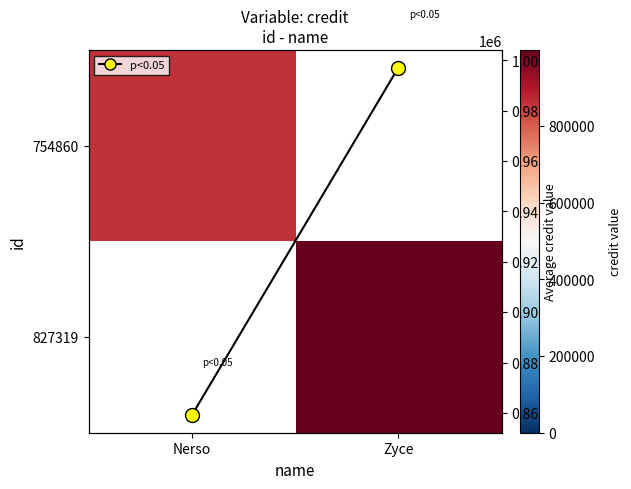

Where is avg credit per name nearest to the value 928080?

Nerso